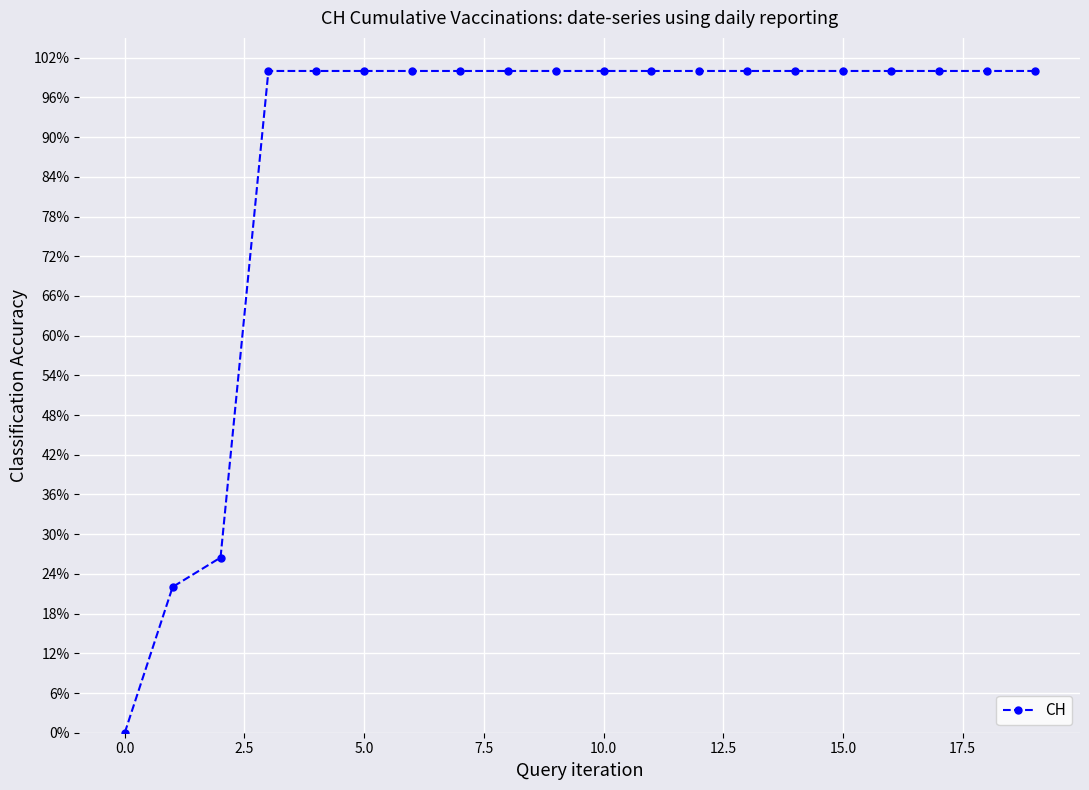

Is this an area chart (filled region under the line)?

No